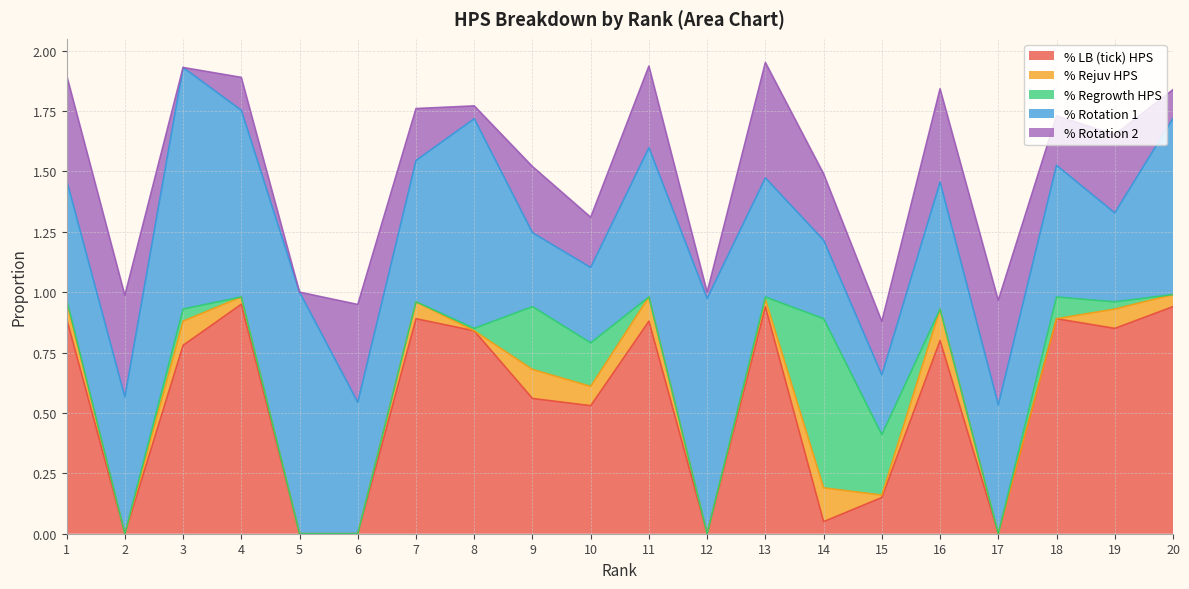

Is it true that % Rotation 1 equals 0.9 at 8?

True